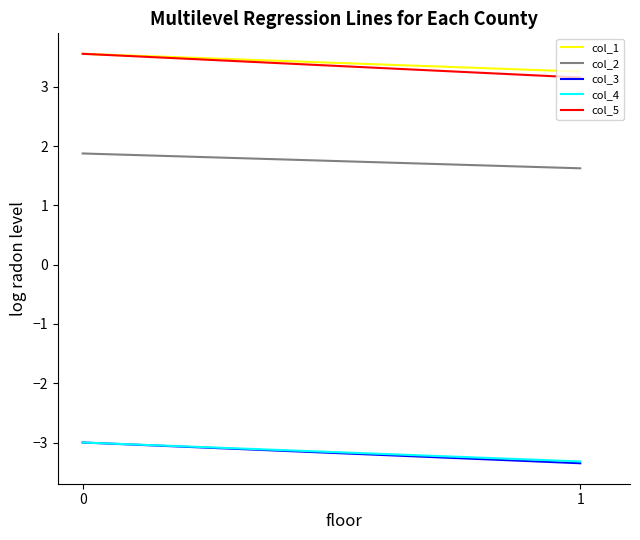

What is the value of the col_1 point at the 1st from the left?

3.6